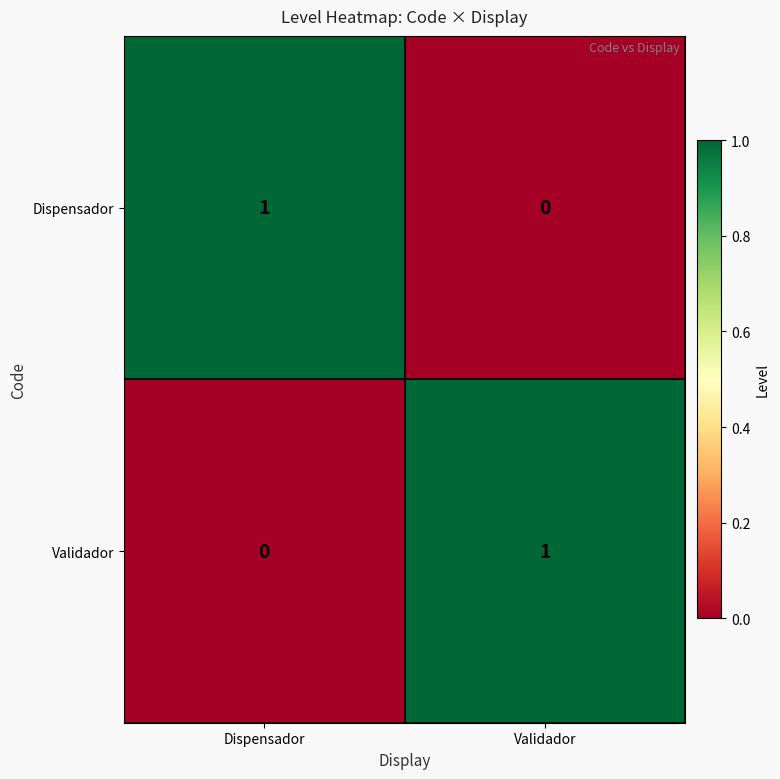

Rank the categories by Validador value from highest to lowest.

Validador, Dispensador